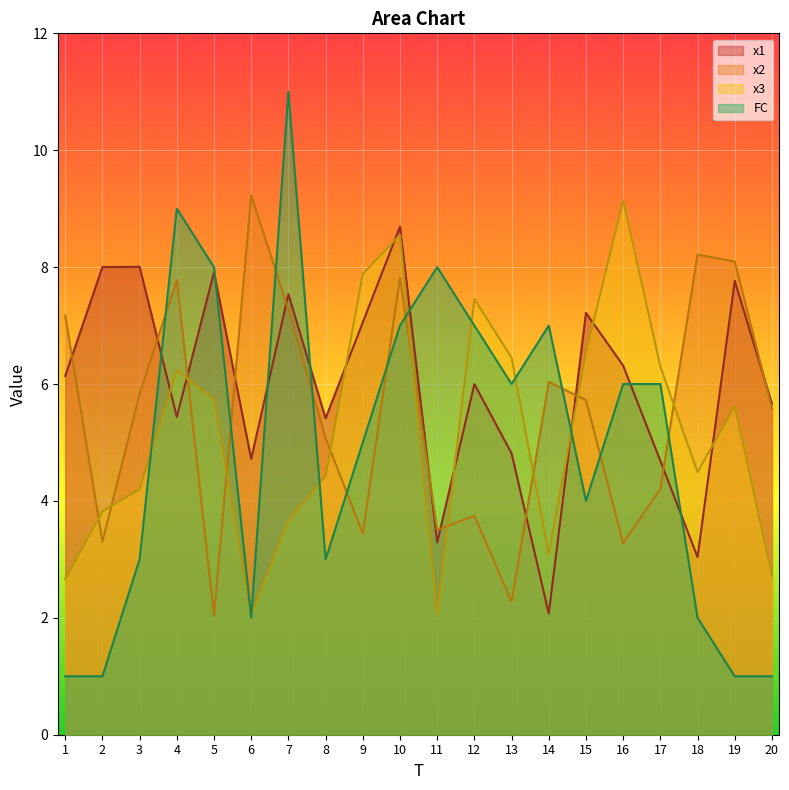

List the labels in order of x1 value, smallest first.

14, 18, 11, 17, 6, 13, 8, 4, 20, 12, 1, 16, 9, 15, 7, 19, 5, 2, 3, 10